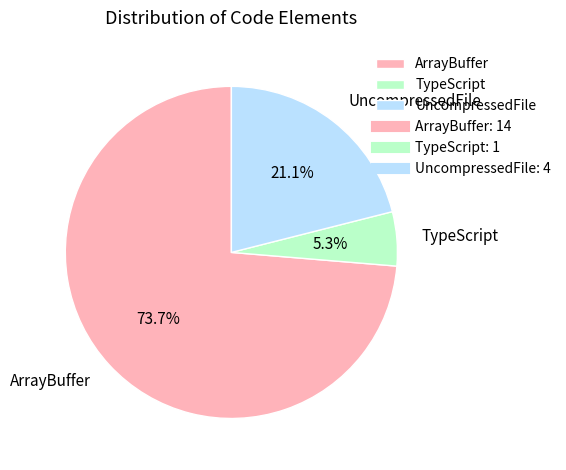

To the nearest percent, what is the difference between the ArrayBuffer and UncompressedFile slice percentages?

53%